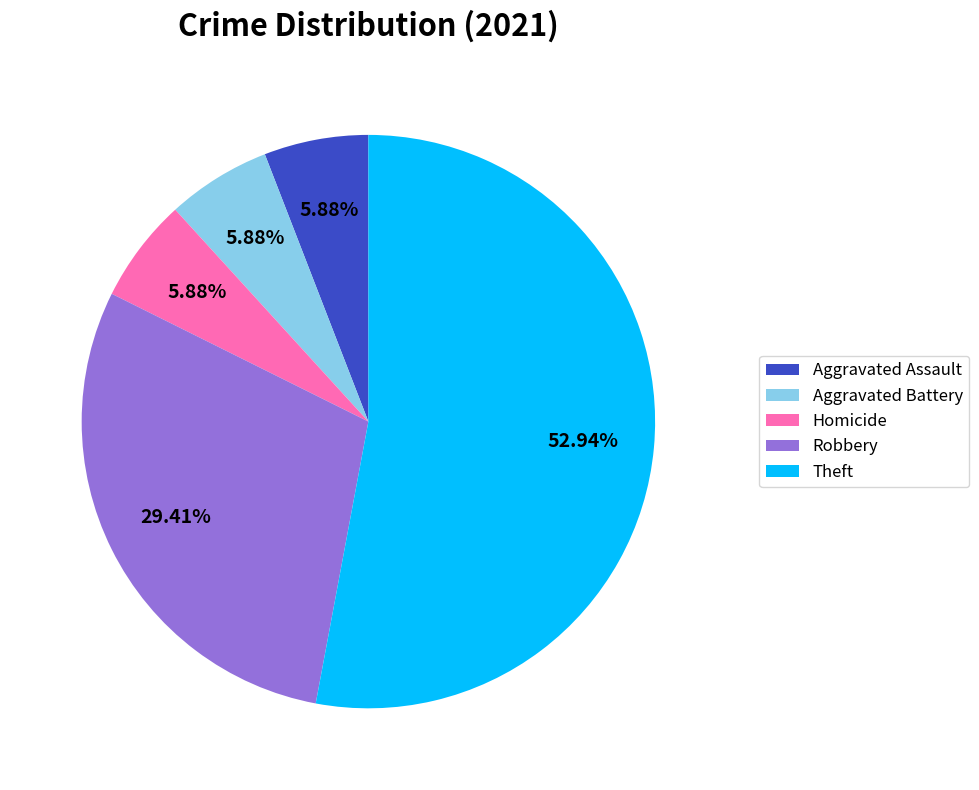

What is the largest slice in the pie chart?

Theft